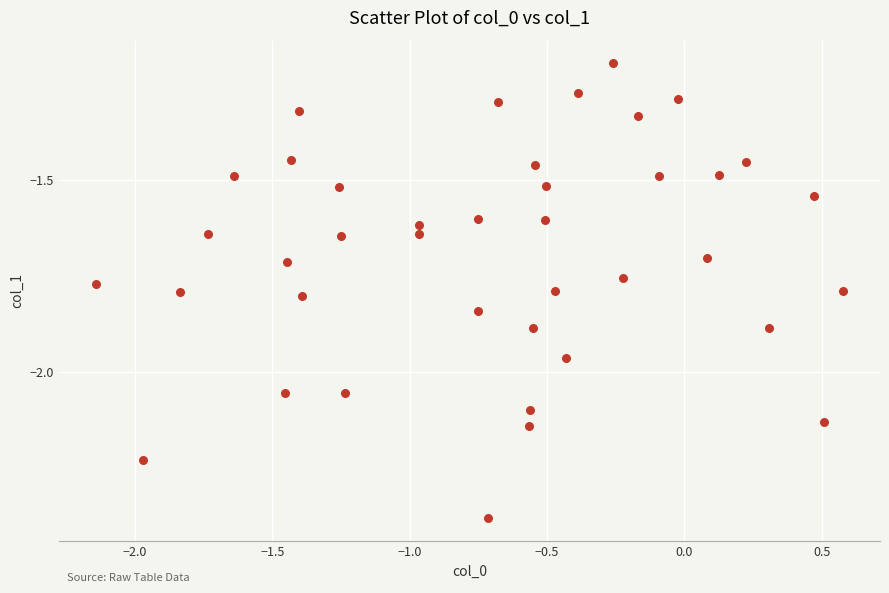

What Y value in the scatter plot is closest to -1?

-1.2